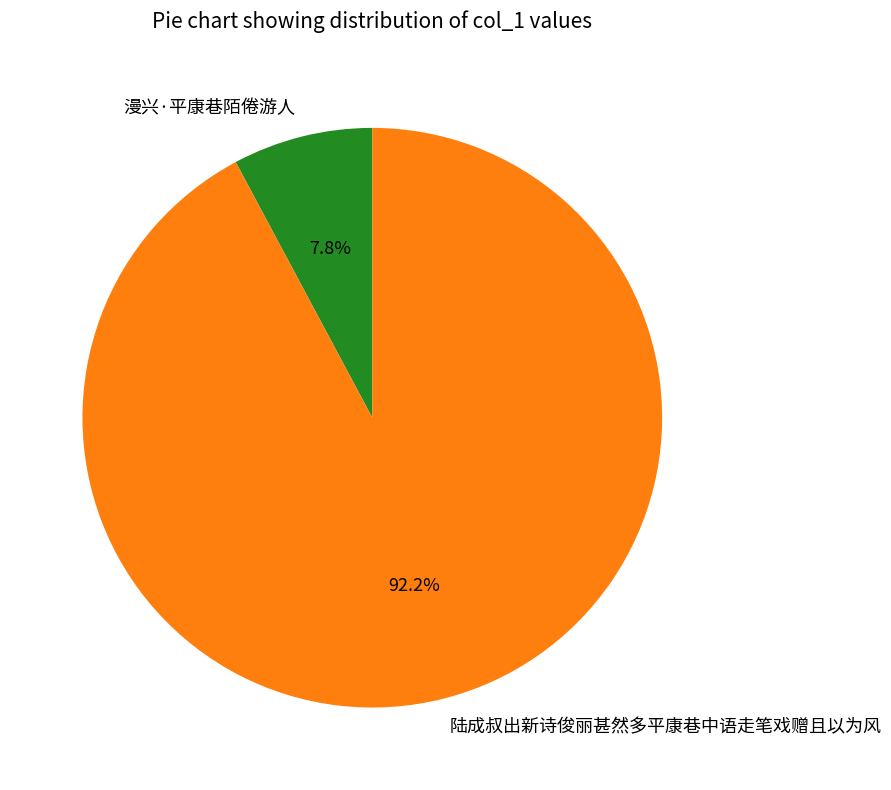

Approximately how many times larger is the value at 陆成叔出新诗俊丽甚然多平康巷中语走笔戏赠且以为风 compared to 漫兴·平康巷陌倦游人?

11.8